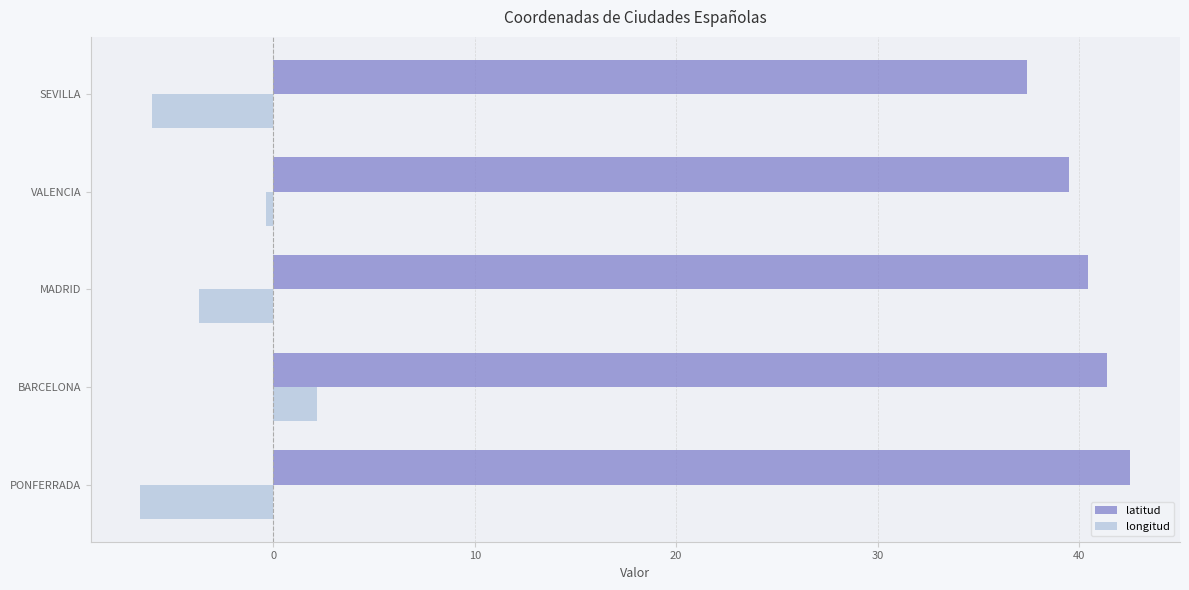

How many values in the latitud series exceed 40?

3